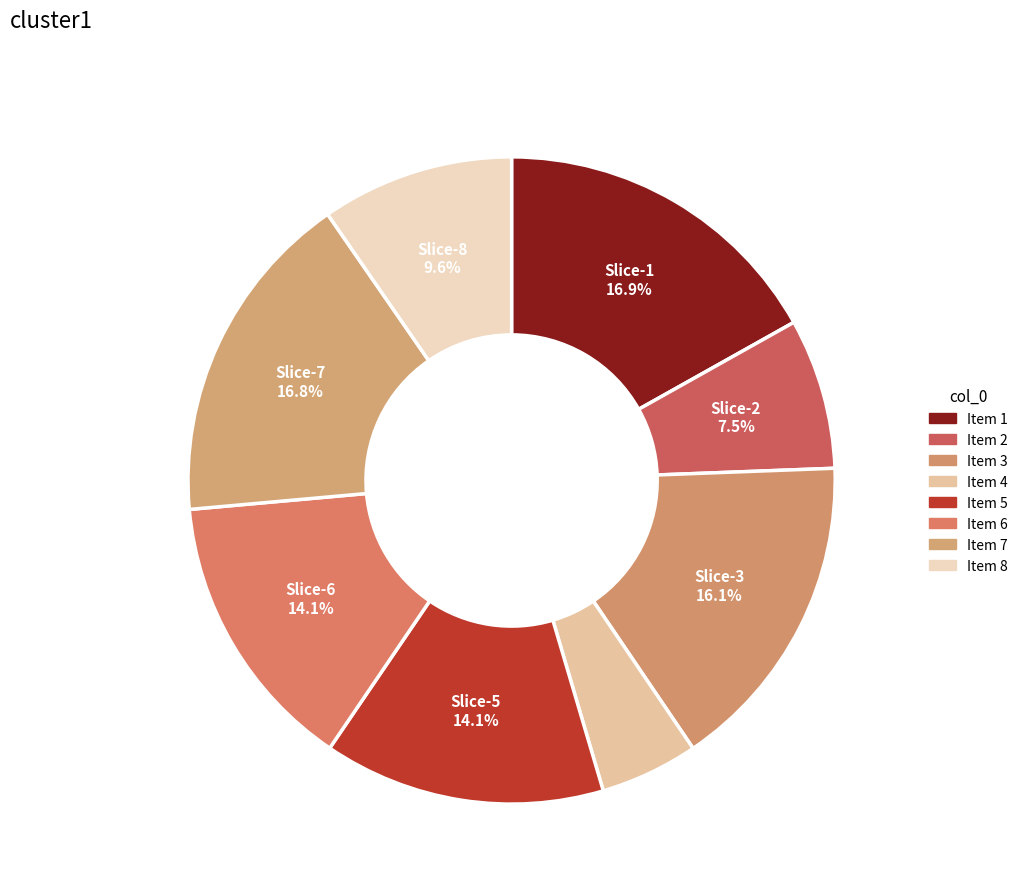

How many segments does this pie chart have?

8